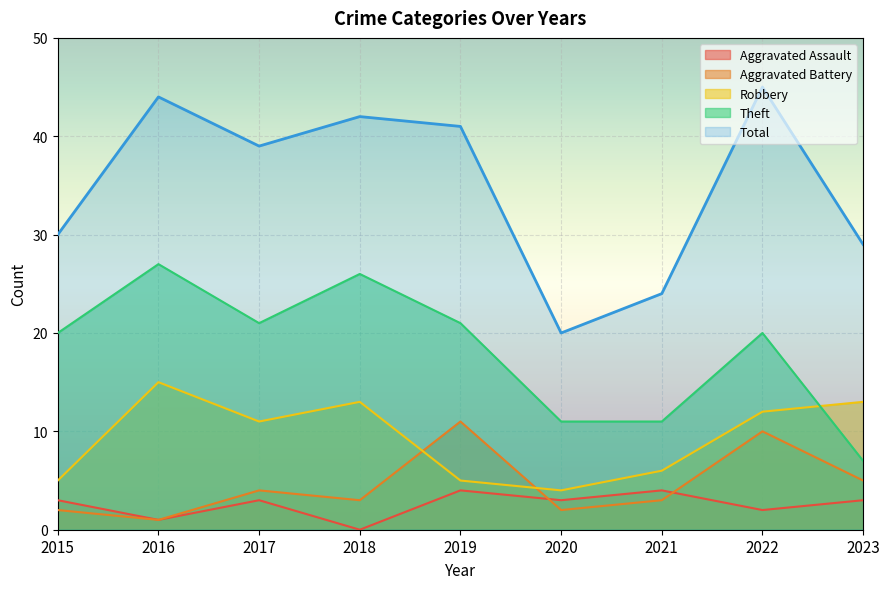

Reading left to right, list all the values displayed in this chart.

Aggravated Assault: 2015=3	2016=1	2017=3	2018=0	2019=4	2020=3	2021=4	2022=2	2023=3
Aggravated Battery: 2015=2	2016=1	2017=4	2018=3	2019=11	2020=2	2021=3	2022=10	2023=5
Robbery: 2015=5	2016=15	2017=11	2018=13	2019=5	2020=4	2021=6	2022=12	2023=13
Theft: 2015=20	2016=27	2017=21	2018=26	2019=21	2020=11	2021=11	2022=20	2023=7
Total: 2015=30	2016=44	2017=39	2018=42	2019=41	2020=20	2021=24	2022=45	2023=29